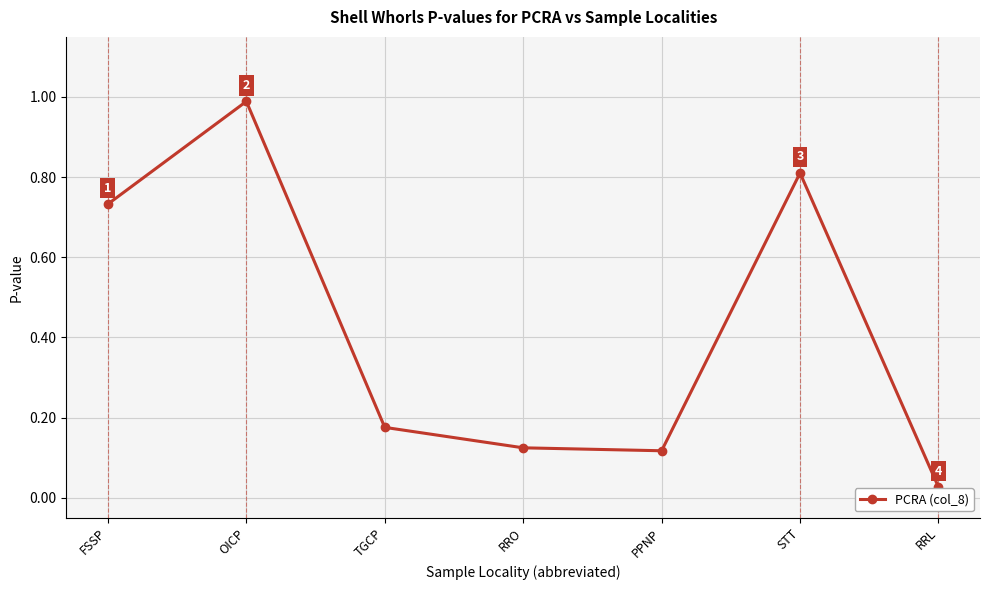

What is the difference between the maximum and second lowest values?

0.9